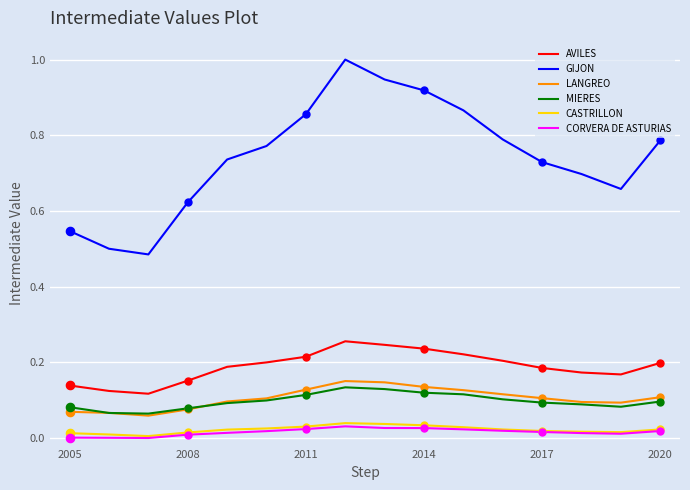

At how many categories does at least one series exceed 0?

16